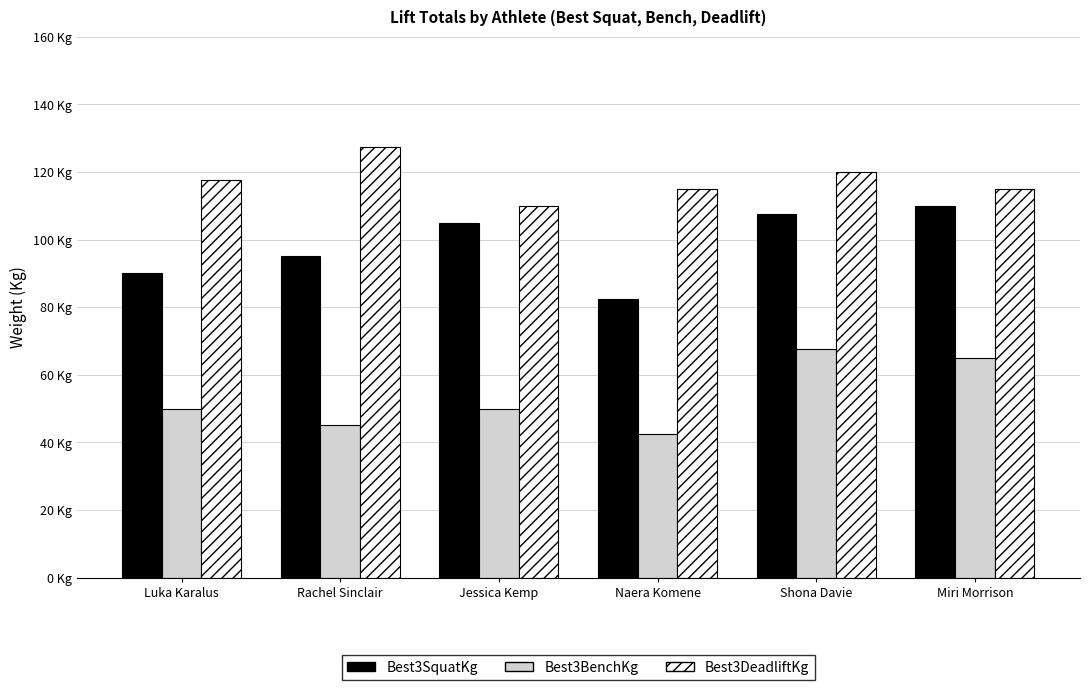

What position from the left is Rachel Sinclair?

2